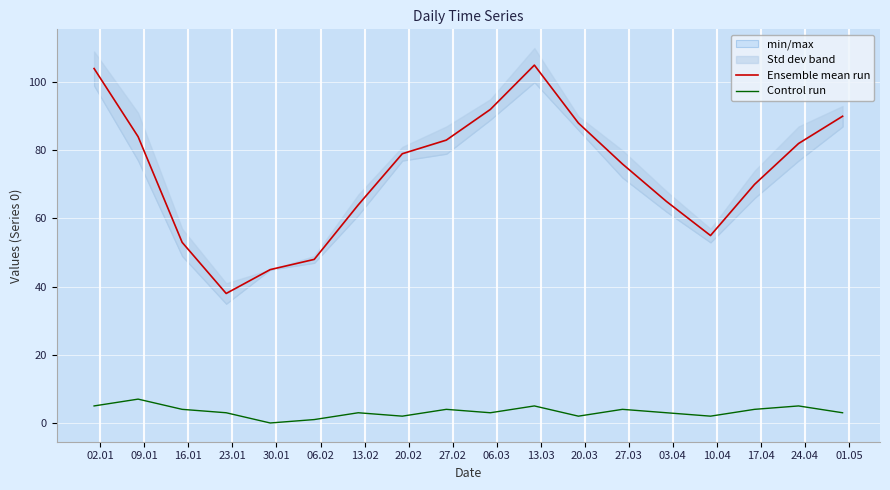

What is the highest value of the Control run series?

7